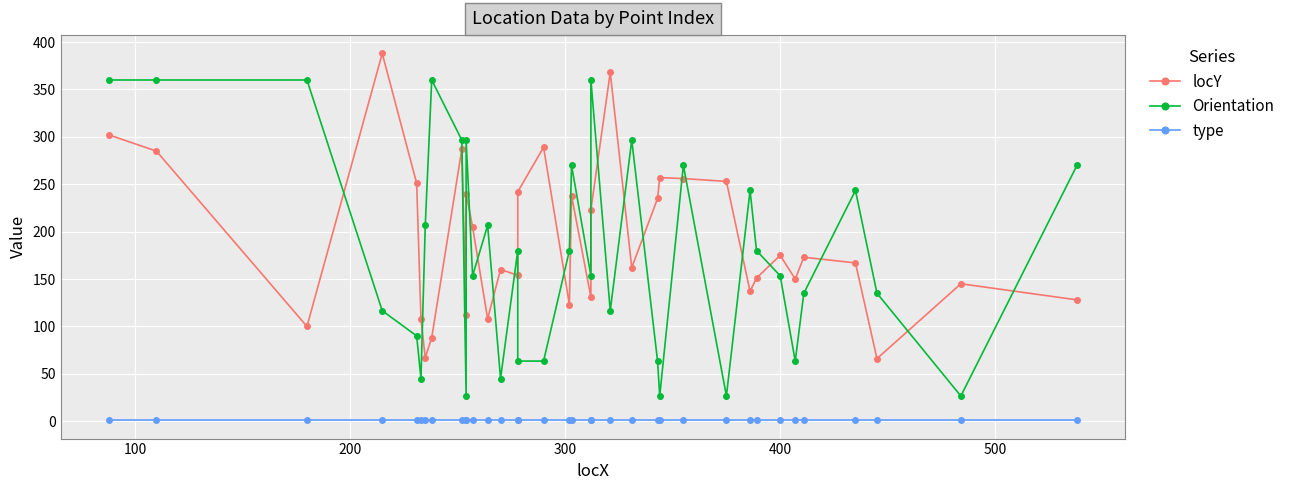

True or false: locY and type cross at least once.

False